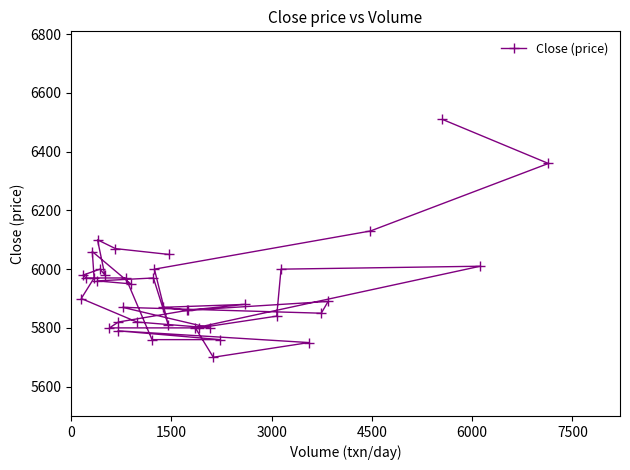

Does the chart display data point markers on the line(s)?

Yes